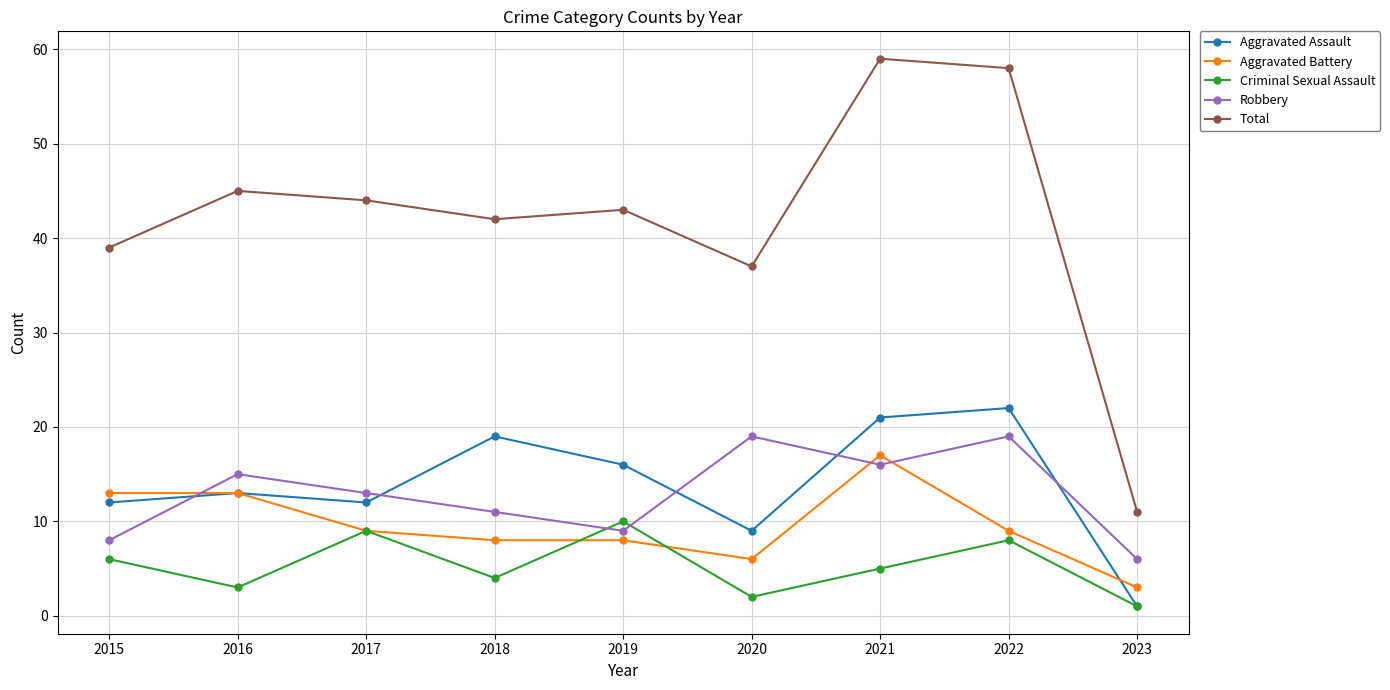

What value does the Aggravated Assault series have at 2022, to the nearest 10?

20